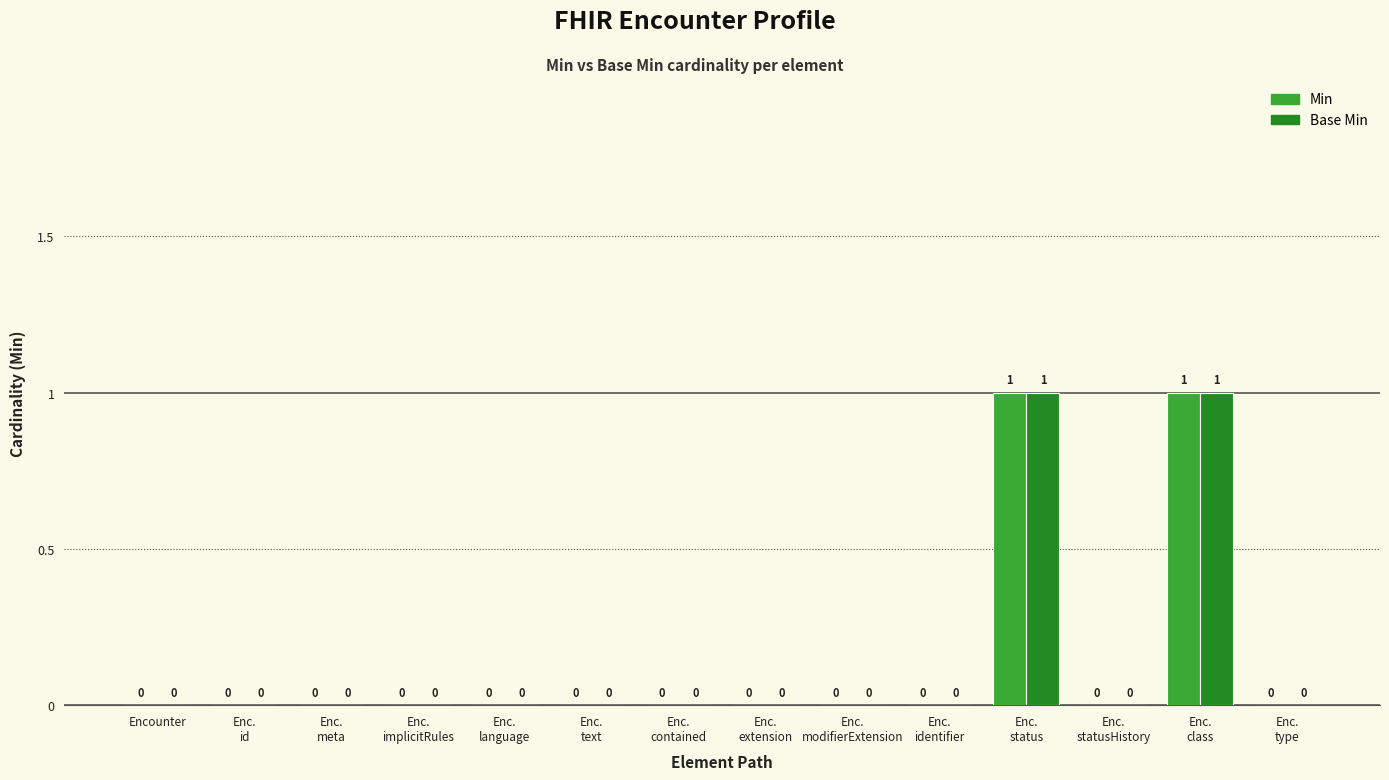

The Base Min series shows -1 at Encounter. True or false?

False